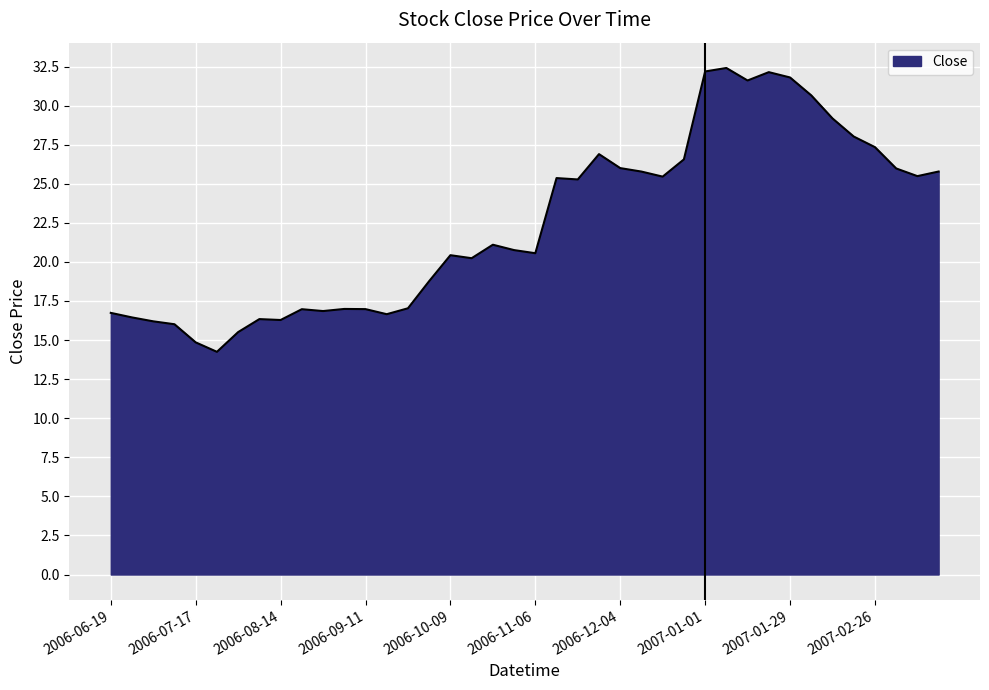

What is the minimum value shown in the chart?

14.2